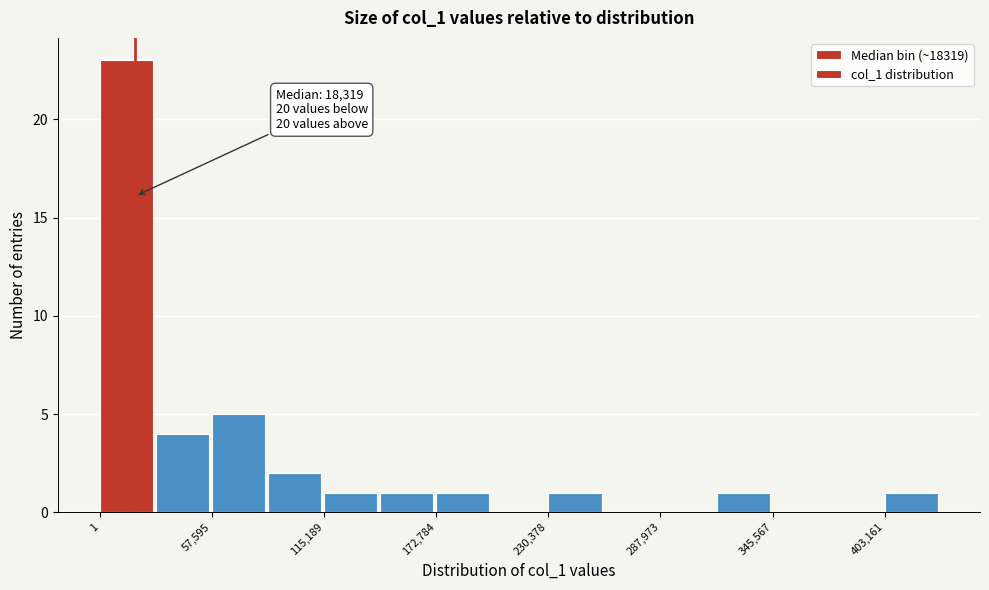

Read against the x-axis, roughly where is the centre of the tallest bar?

10000